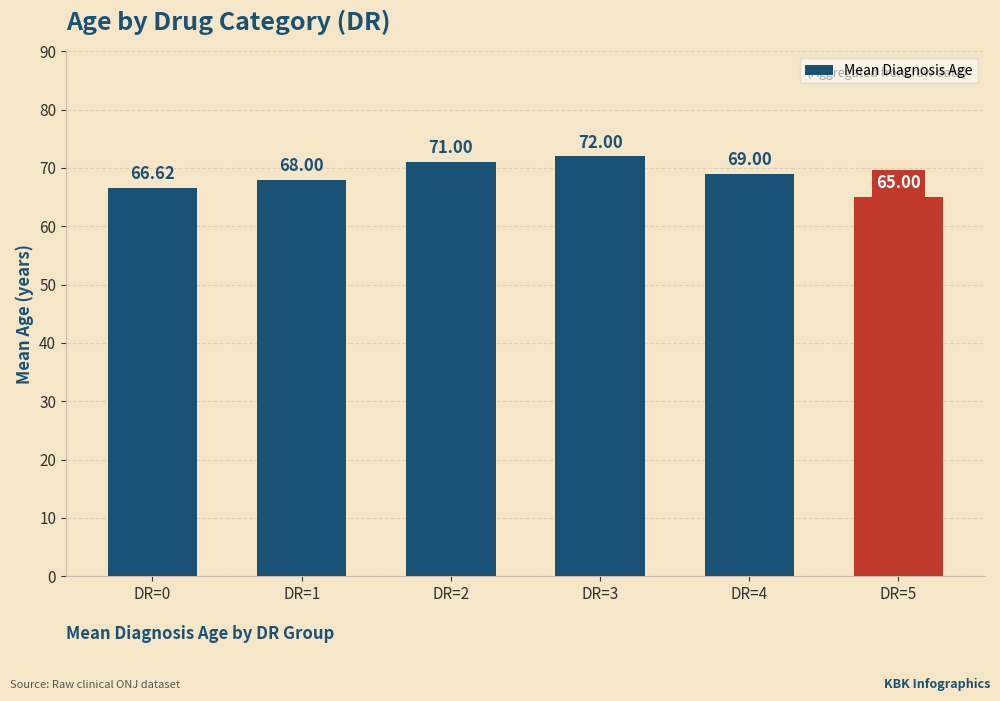

How many series are shown in this chart?

1